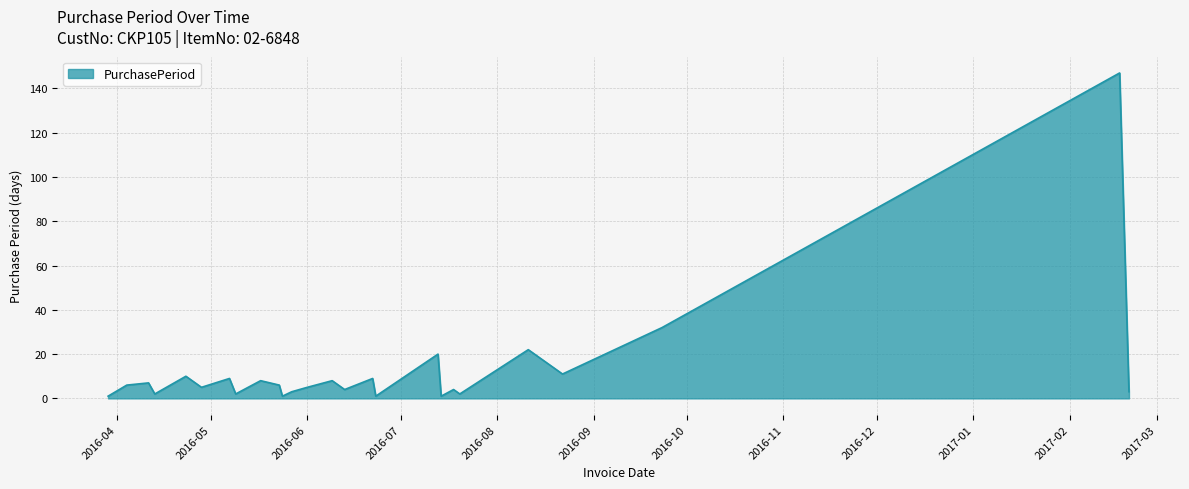

What is the difference between the maximum and minimum values?

146